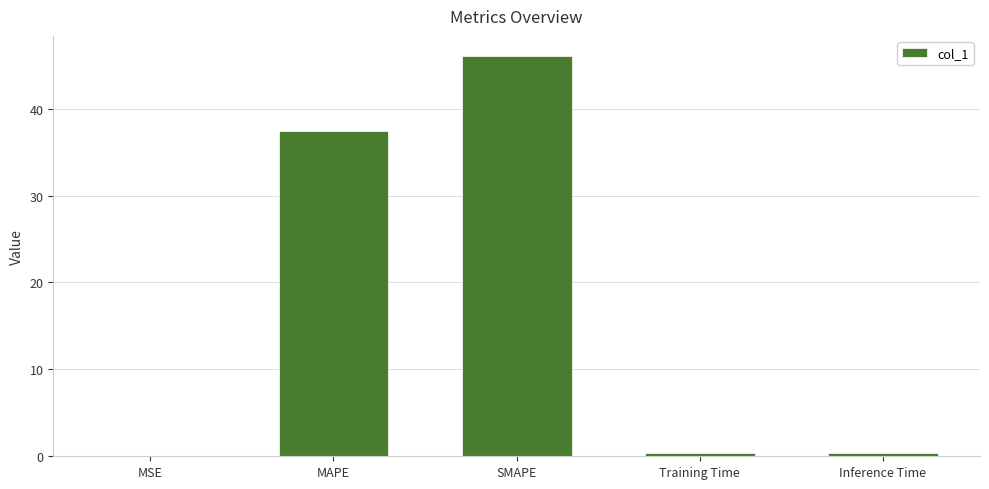

Between Training Time and MAPE, which is larger?

MAPE